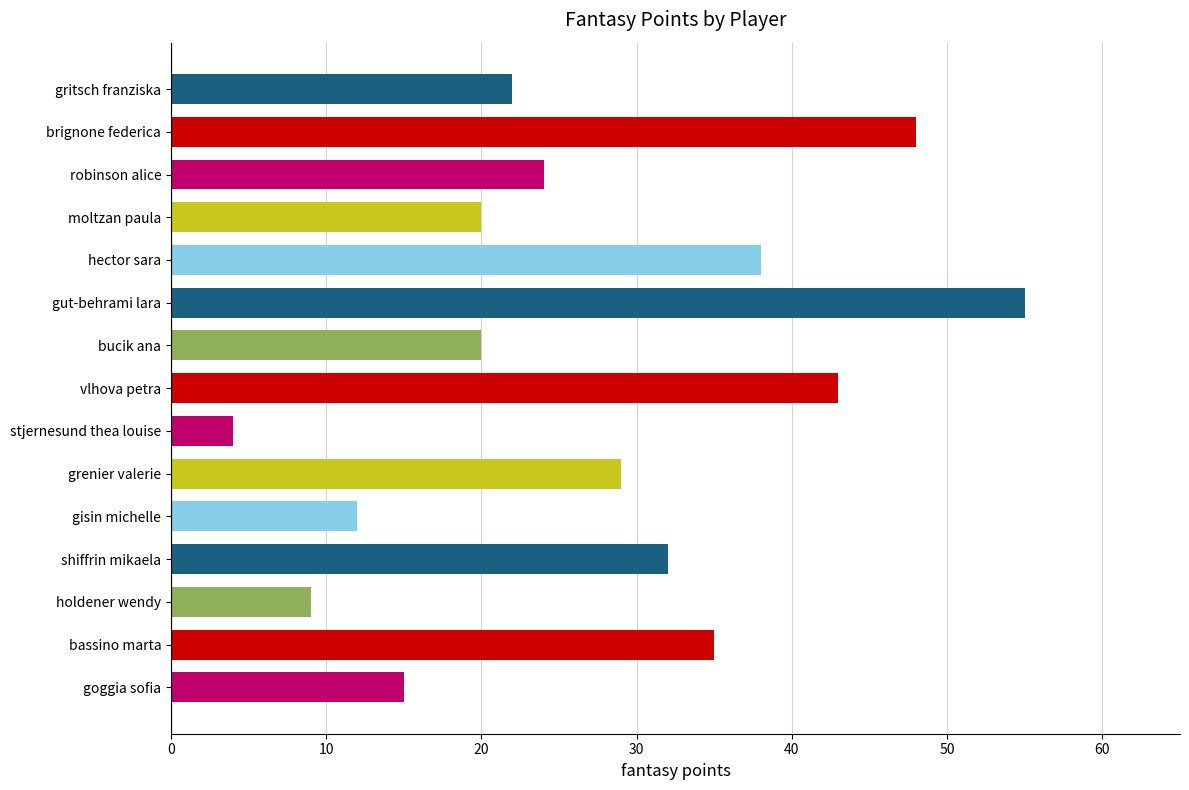

At which category does the chart reach its minimum across all series?

stjernesund thea louise